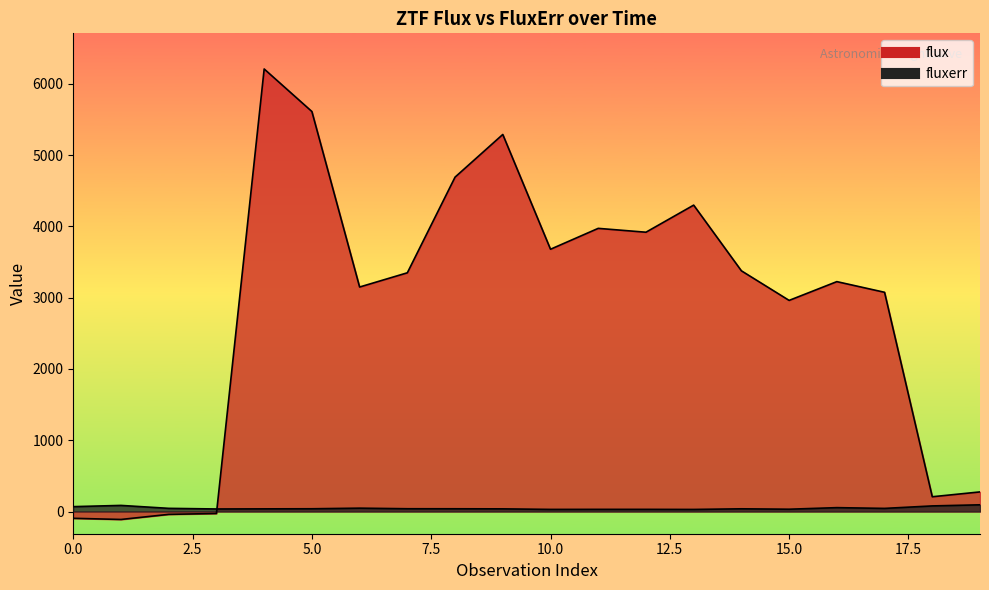

Reading left to right, list all the values displayed in this chart.

flux: -95.5	-111.7	-40.1	-28.1	6206.9	5610.2	3148.6	3348.3	4690.1	5288.4	3678.5	3971.4	3917.3	4297.3	3376.0	2960.9	3224.3	3074.7	206.9	274.8
fluxerr: 68.2	85.4	44.2	35.4	37.1	38.4	46.9	38.8	38.2	37.1	29.4	30.2	30.1	29.0	37.8	32.1	54.2	43.6	78.3	93.9